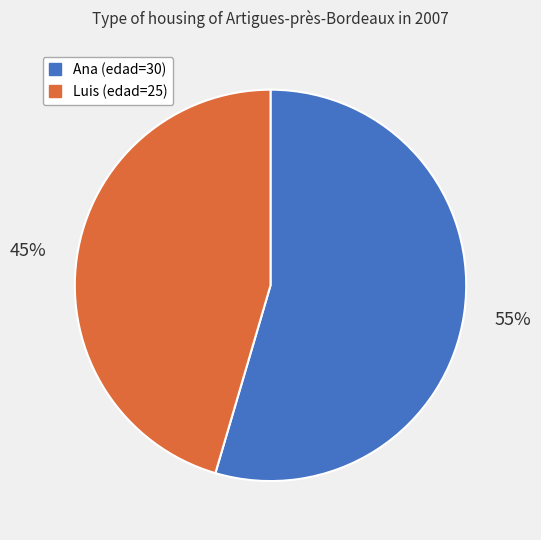

To the nearest percent, what percentage of the pie is Ana?

55%